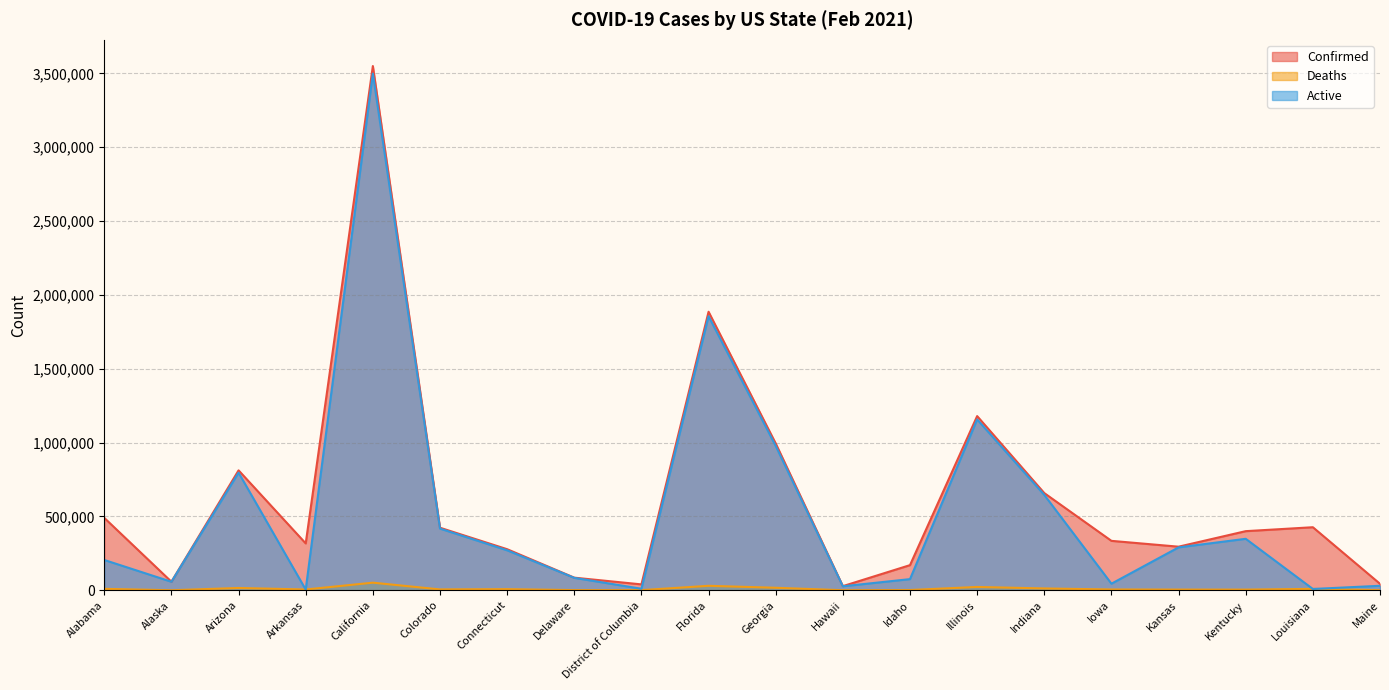

True or false: Deaths and Confirmed cross at least once.

False